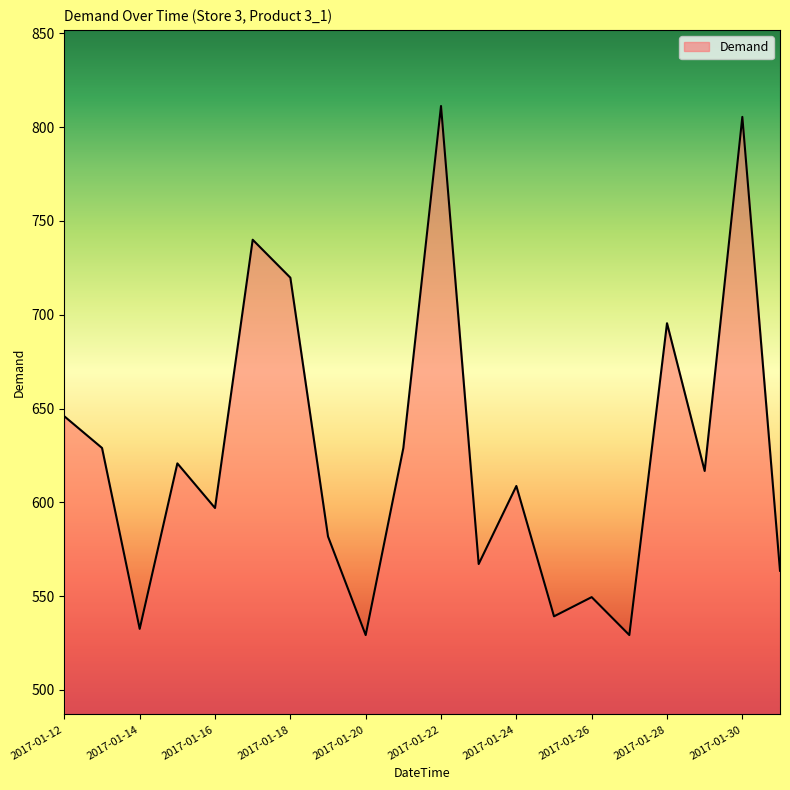

What is the difference between the maximum and minimum values?

282.0